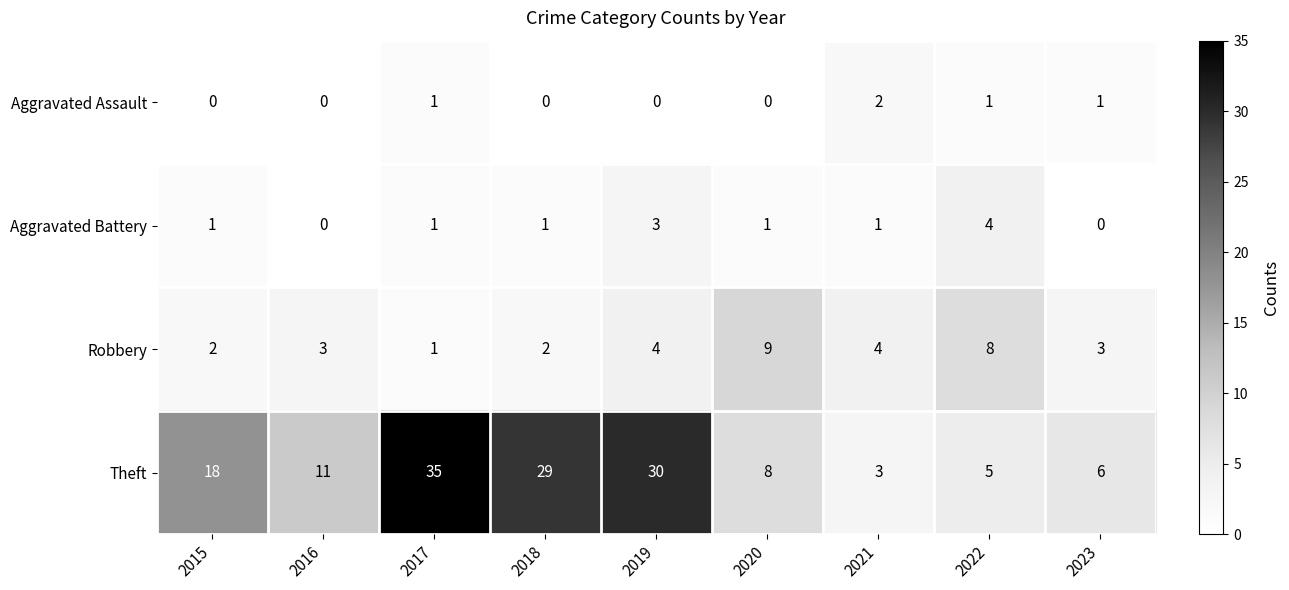

At which label does Theft first exceed 11?

2015